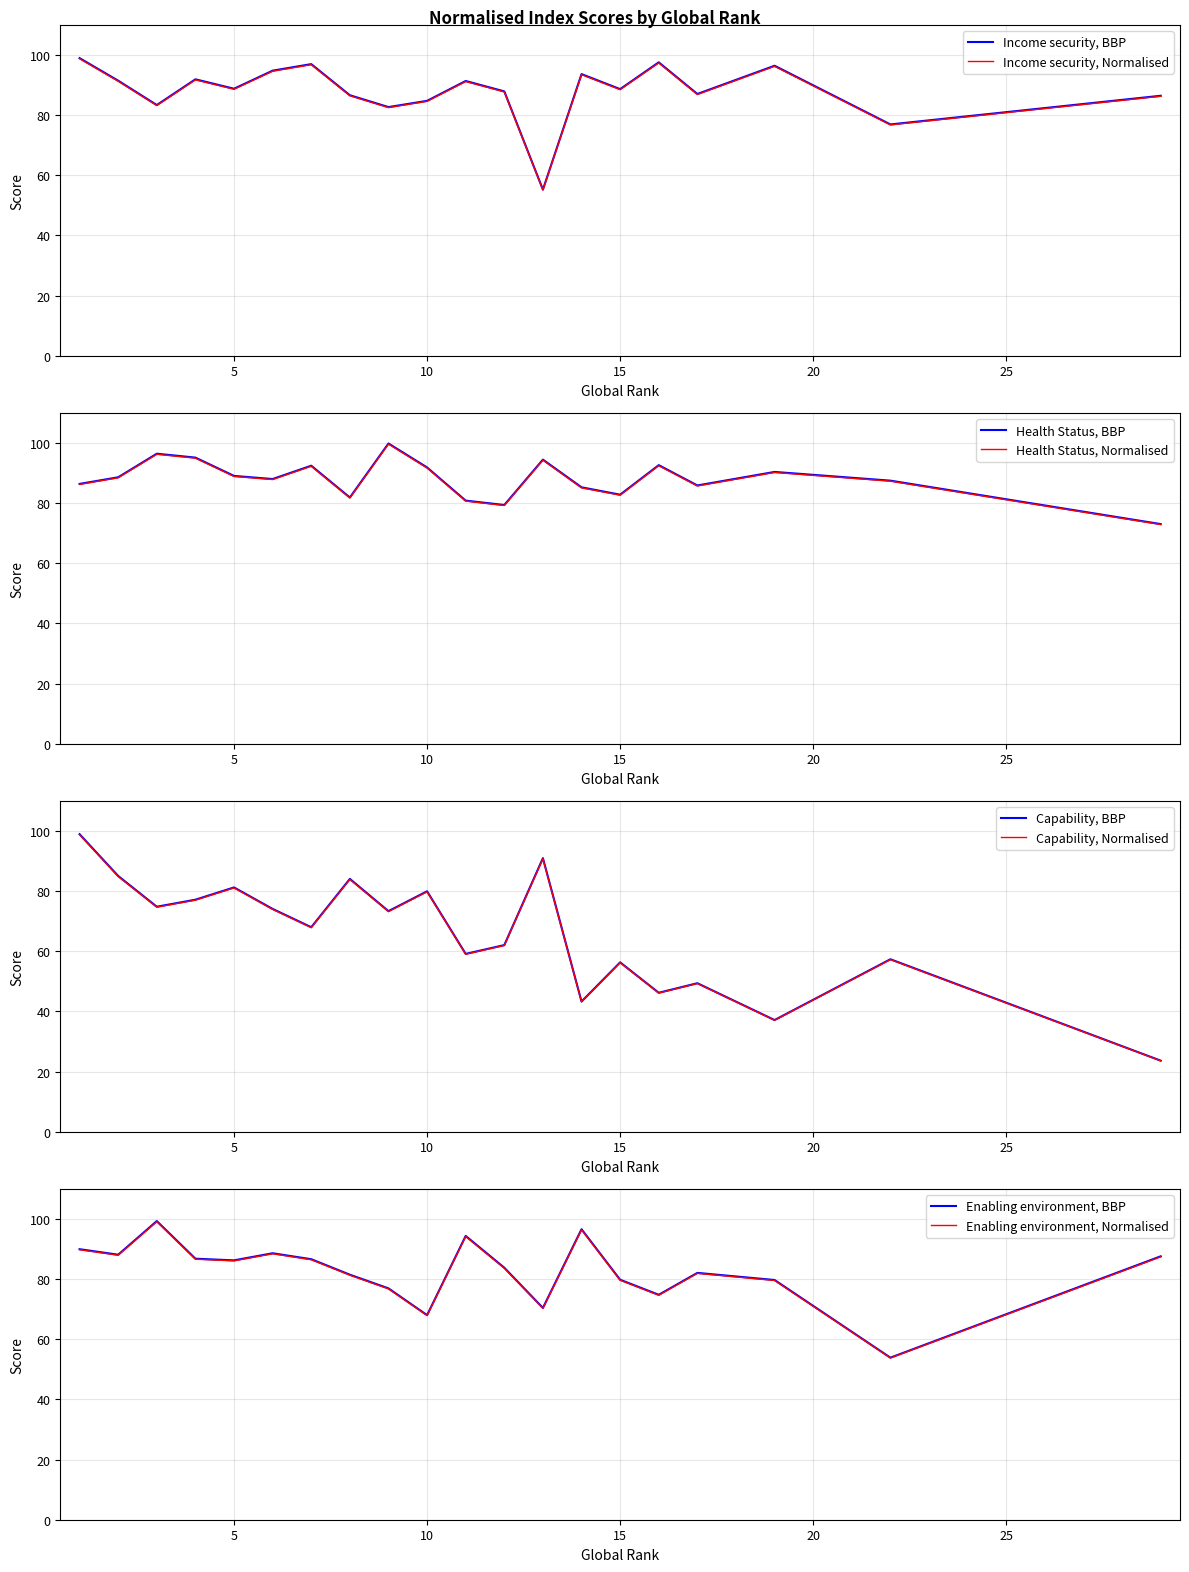

After their last crossing, which series has the higher values: Income security or Capability?

Income security